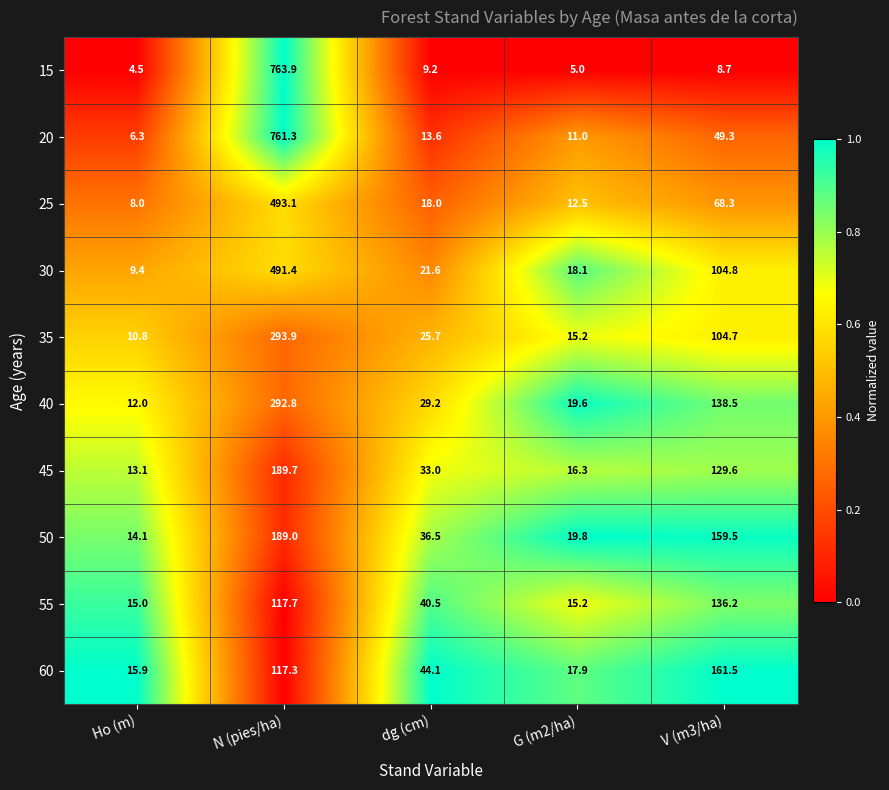

Which series has the largest total across all categories?

20